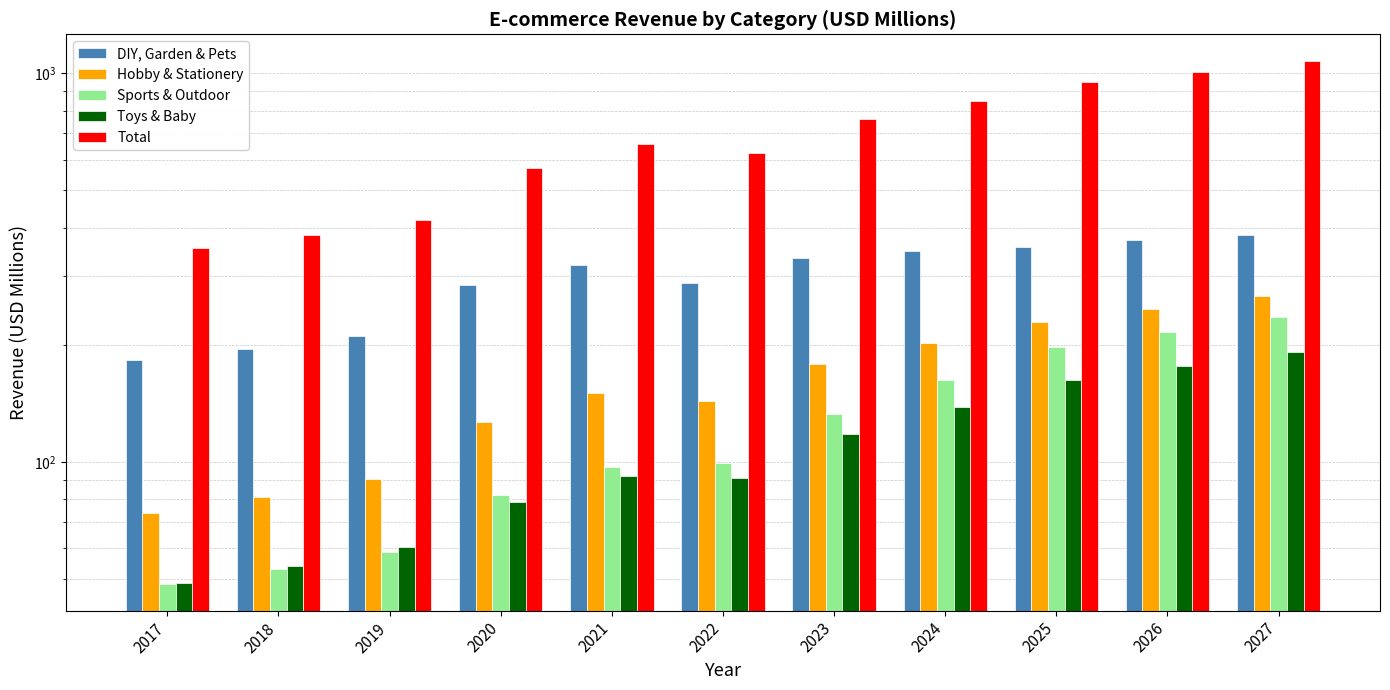

What is the value of the Hobby & Stationery bar at the 7th from the left?

178.9